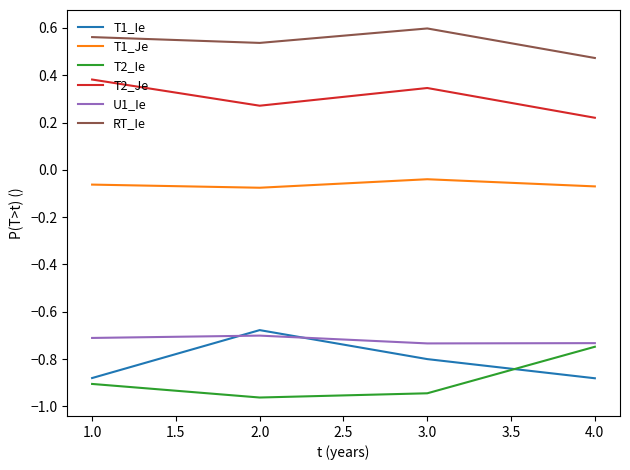

What position from the right is 1.0?

4